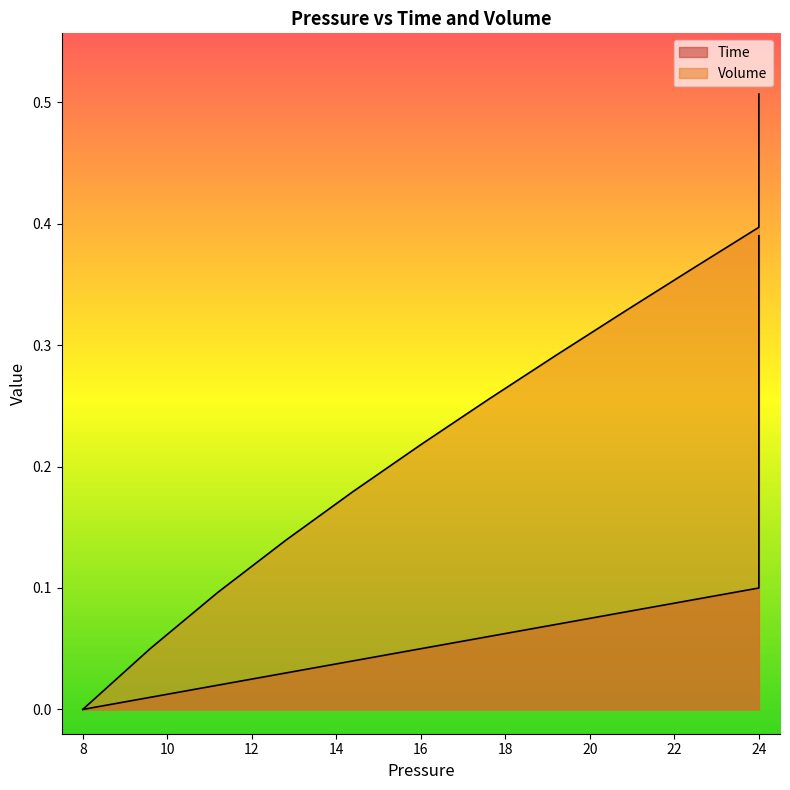

Count the number of categories in the chart.

40